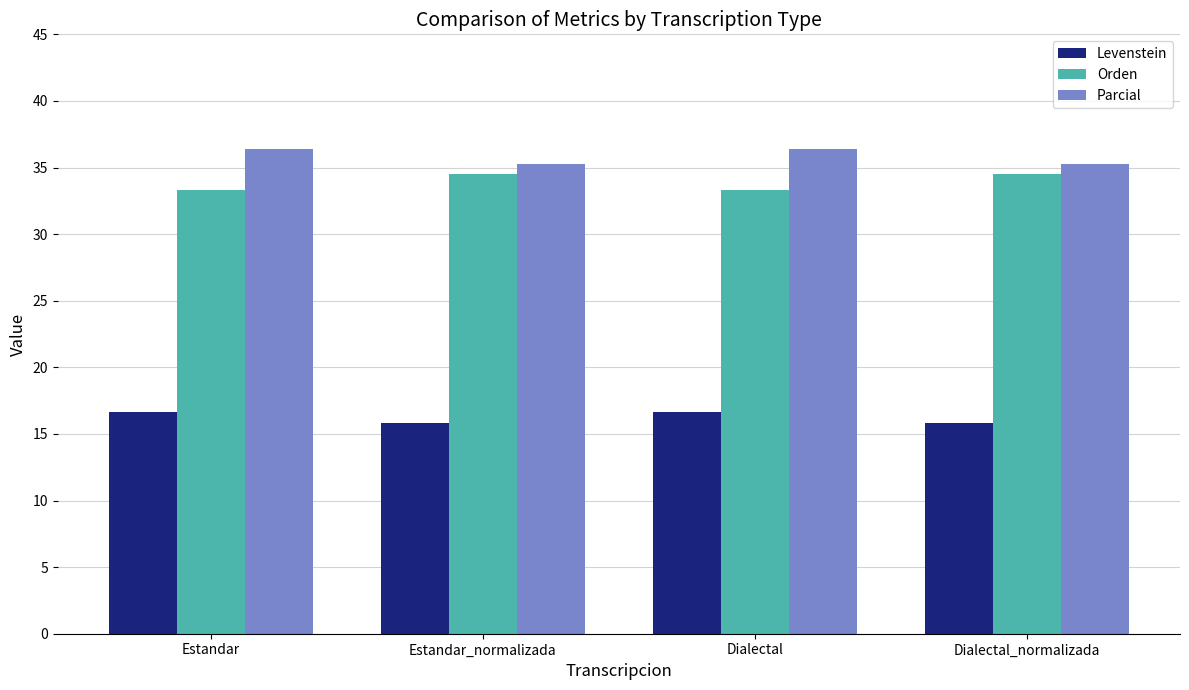

What is the maximum value for Orden?

34.5